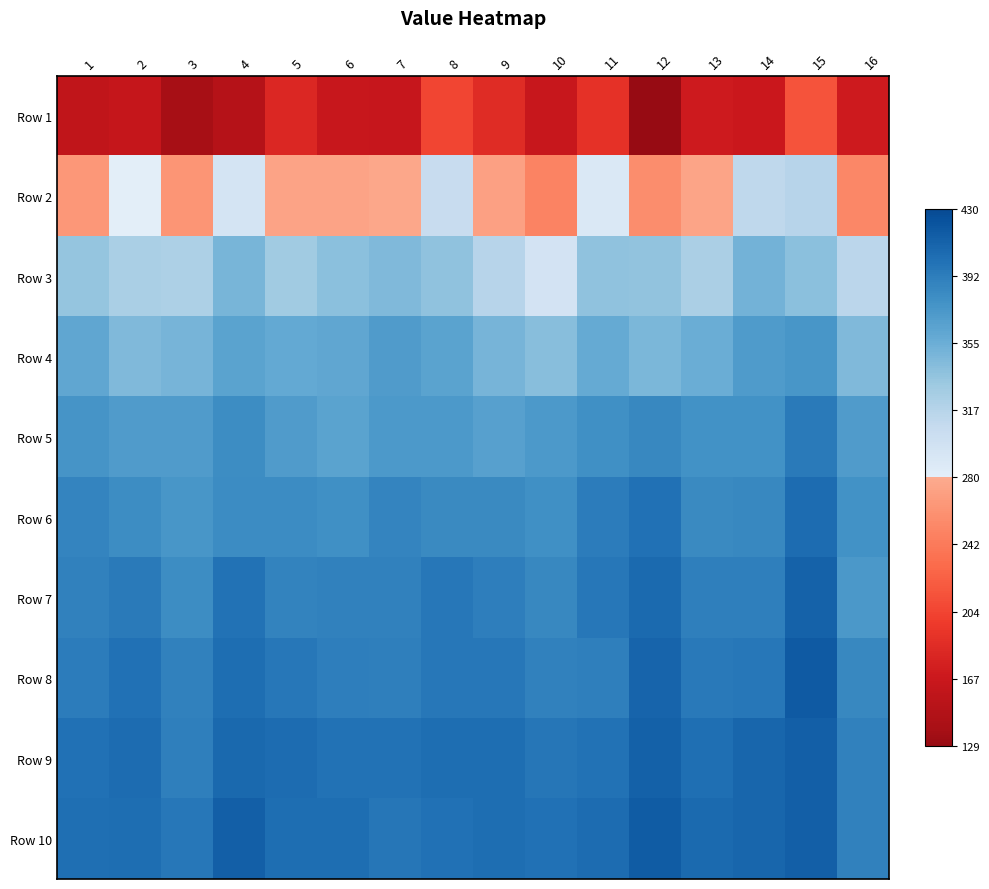

What is the total value across all series at 5?

3488